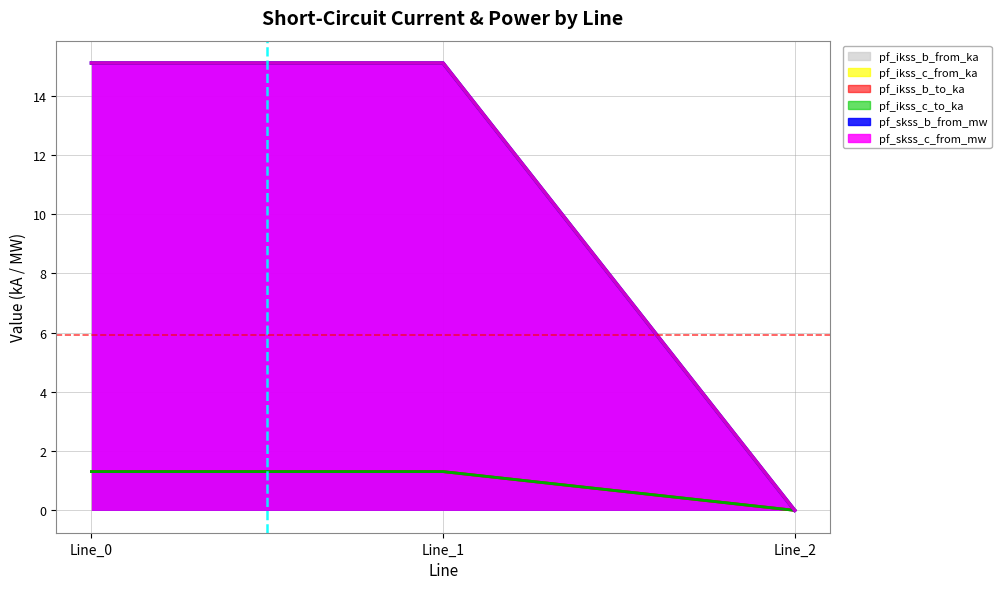

Reading right to left, list all the values displayed in this chart.

pf_ikss_b_from_ka: 0.0	1.3	1.3
pf_ikss_c_from_ka: 0.0	1.3	1.3
pf_ikss_b_to_ka: 0.0	1.3	1.3
pf_ikss_c_to_ka: 0.0	1.3	1.3
pf_skss_b_from_mw: 0.0	15.1	15.1
pf_skss_c_from_mw: 0.0	15.1	15.1